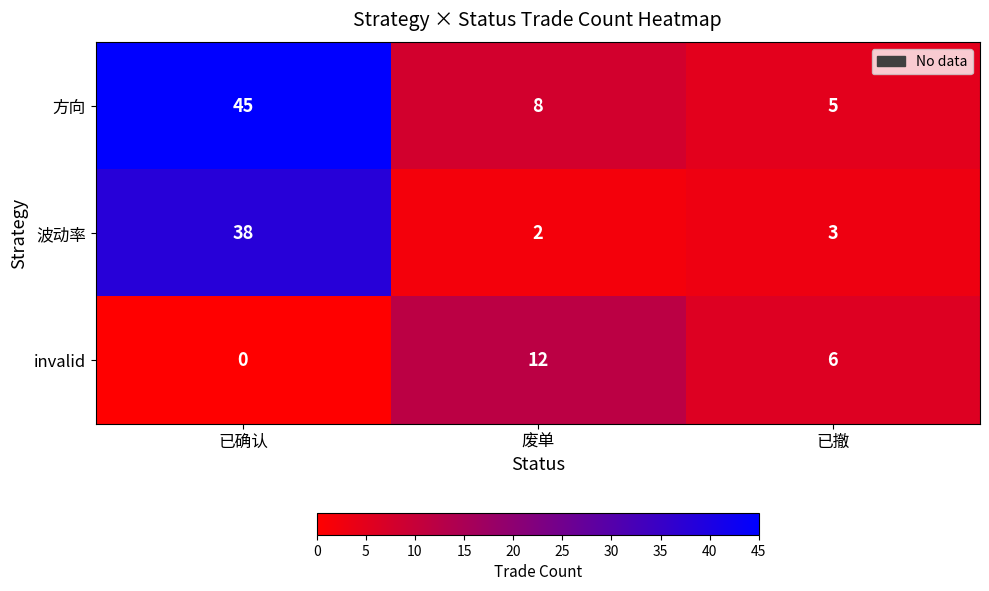

List the labels in order of 波动率 value, largest first.

已确认, 已撤, 废单